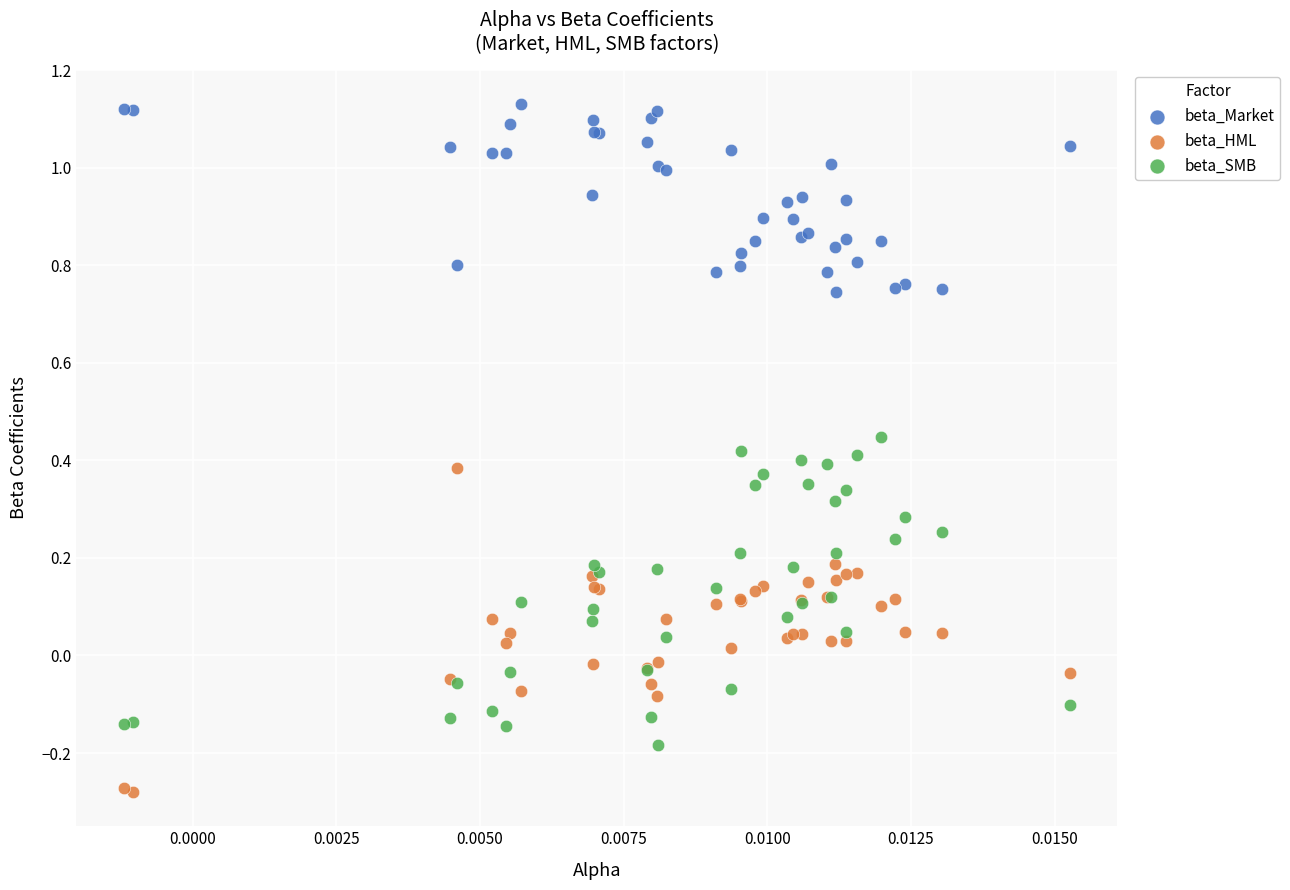

What are all the series names shown in the legend?

beta_Market, beta_HML, beta_SMB